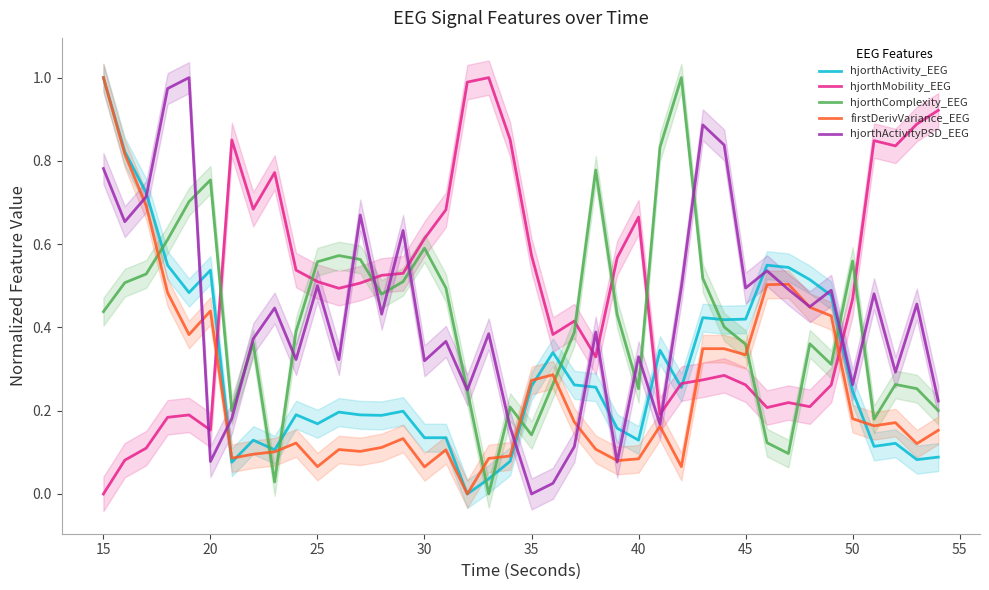

How many times do hjorthMobility_EEG and firstDerivVariance_EEG cross each other?

3